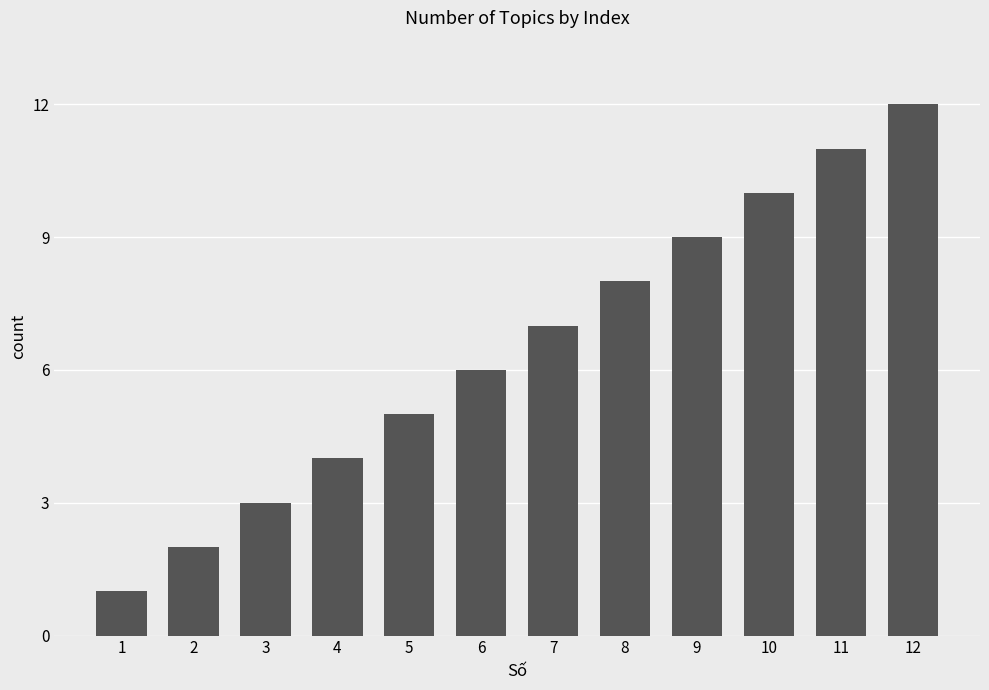

Is it true that the value at 10 is 10?

True